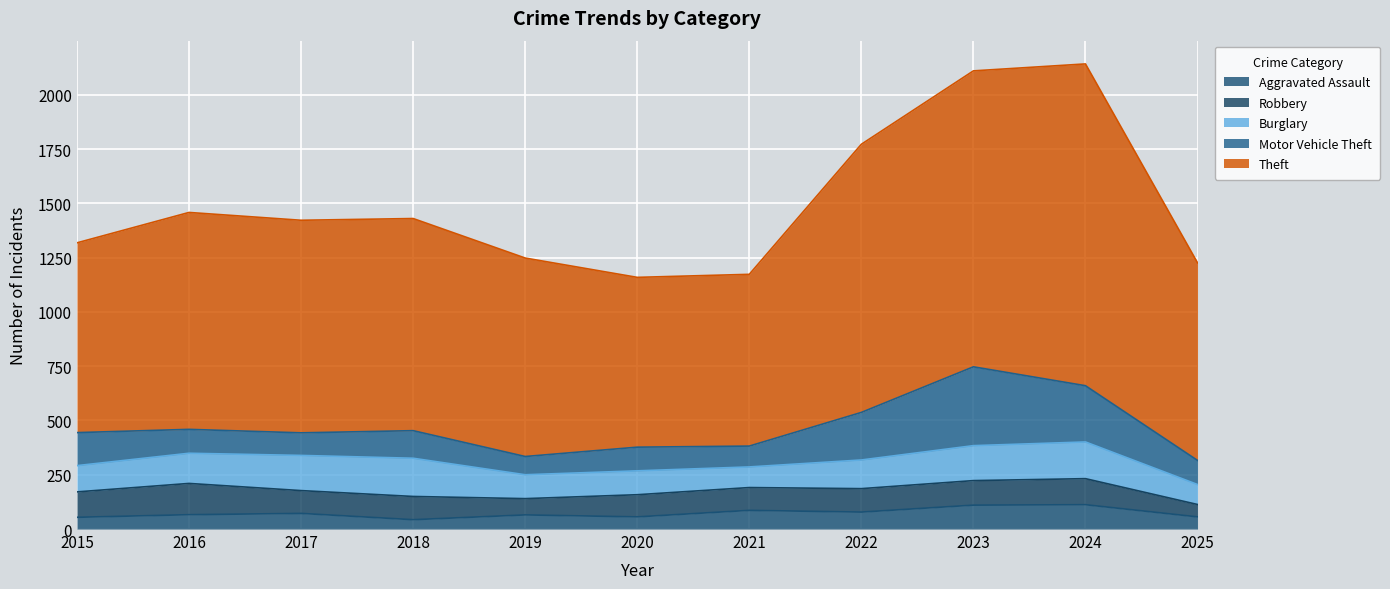

True or false: Robbery and Theft intersect in this chart.

False